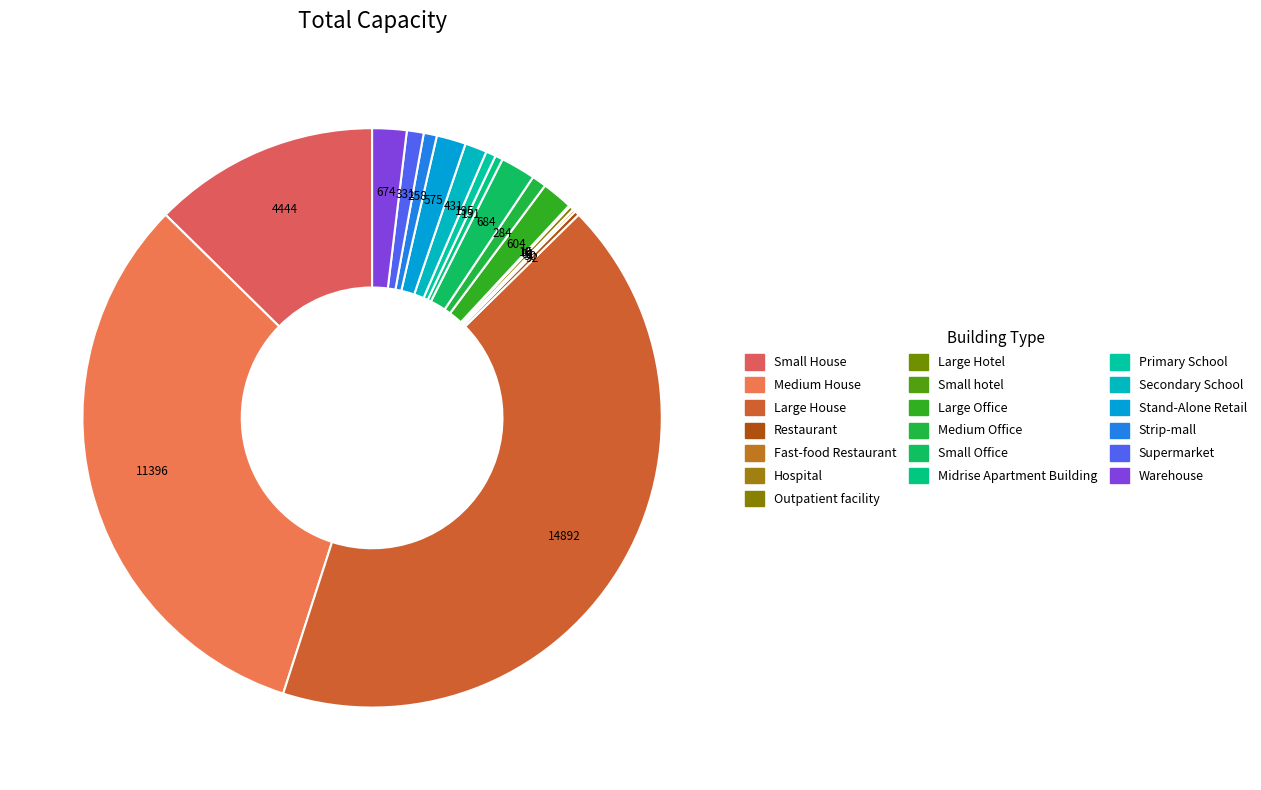

To the nearest percent, what is the average slice percentage?

5%